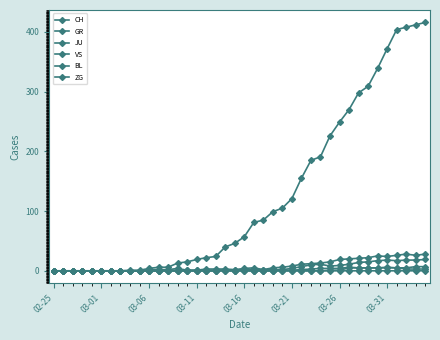

How many interior local peaks does the ZG series have?

1